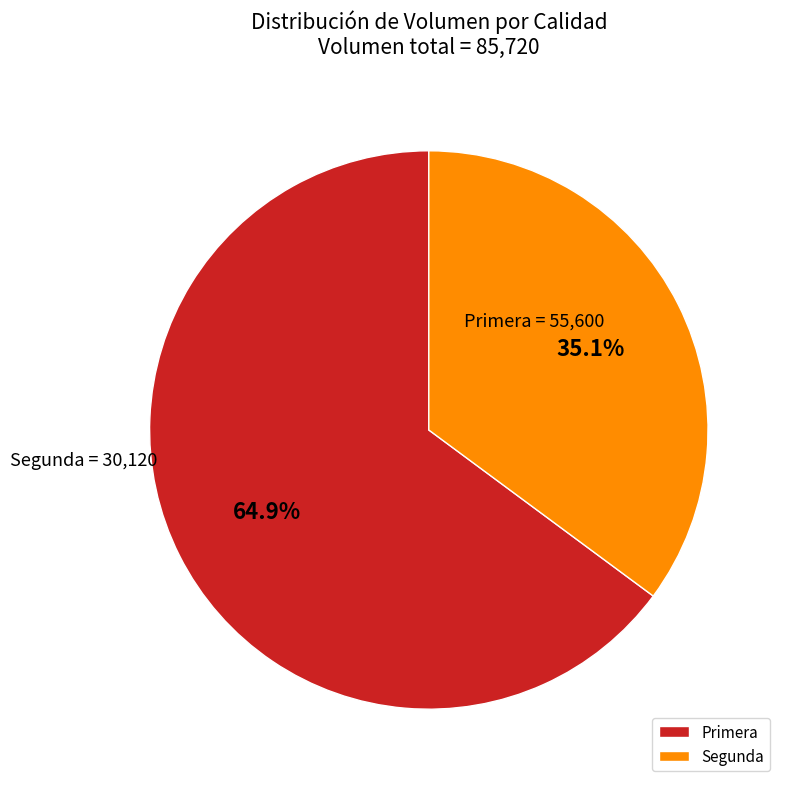

Combined, what portion of the pie is Primera and Segunda?

100.0%